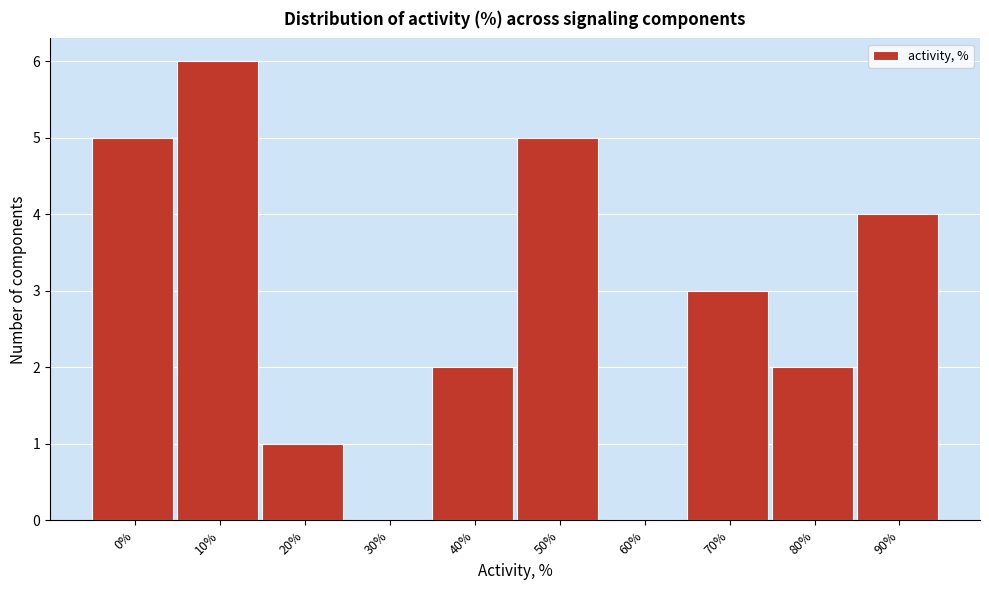

Reading left to right, transcribe all the data shown in this chart.

0%=5	10%=6	20%=1	30%=0	40%=2	50%=5	60%=0	70%=3	80%=2	90%=4